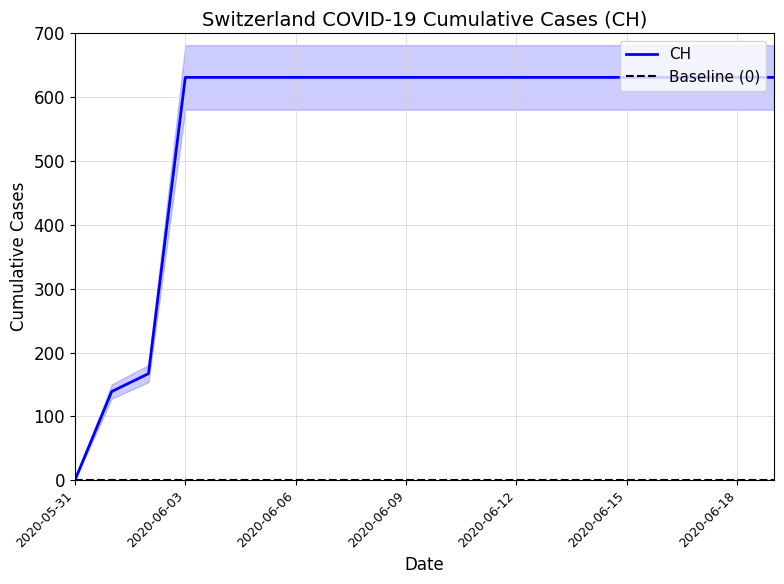

True or false: the data shows 139 at 2020-06-13.

False